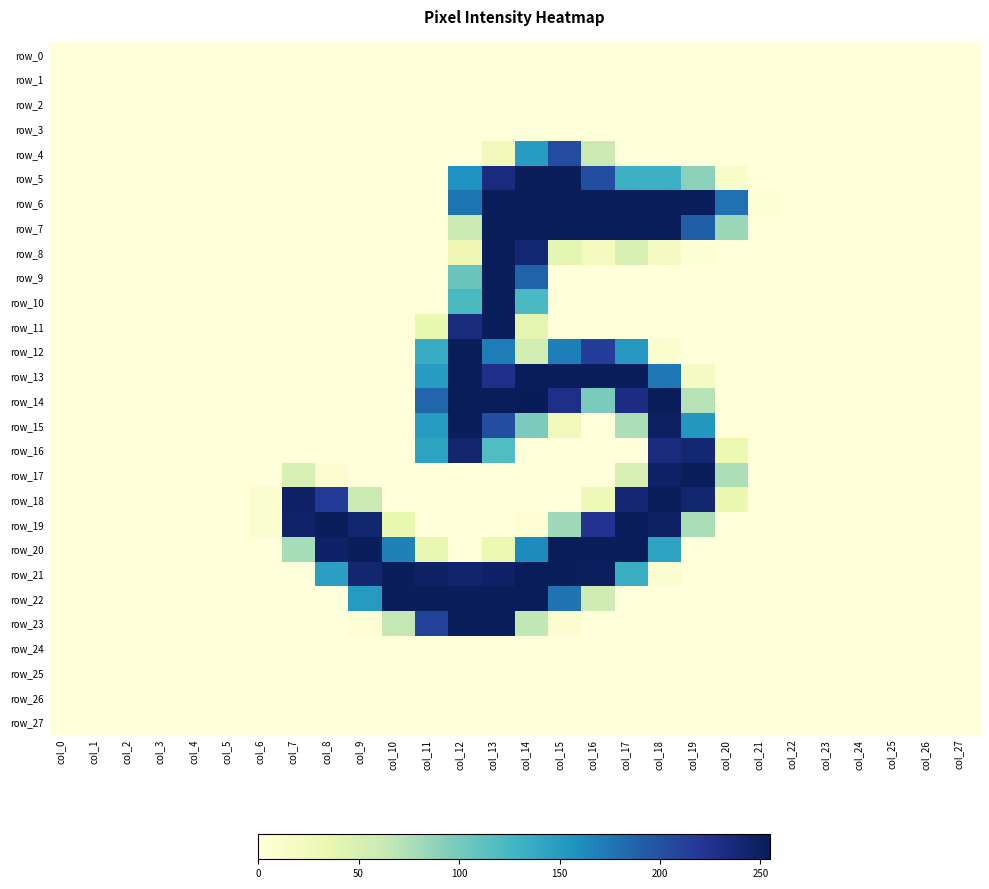

At which label is row_11 closest to 126?

col_14